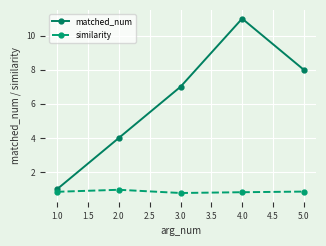

True or false: similarity and matched_num cross at least once.

False